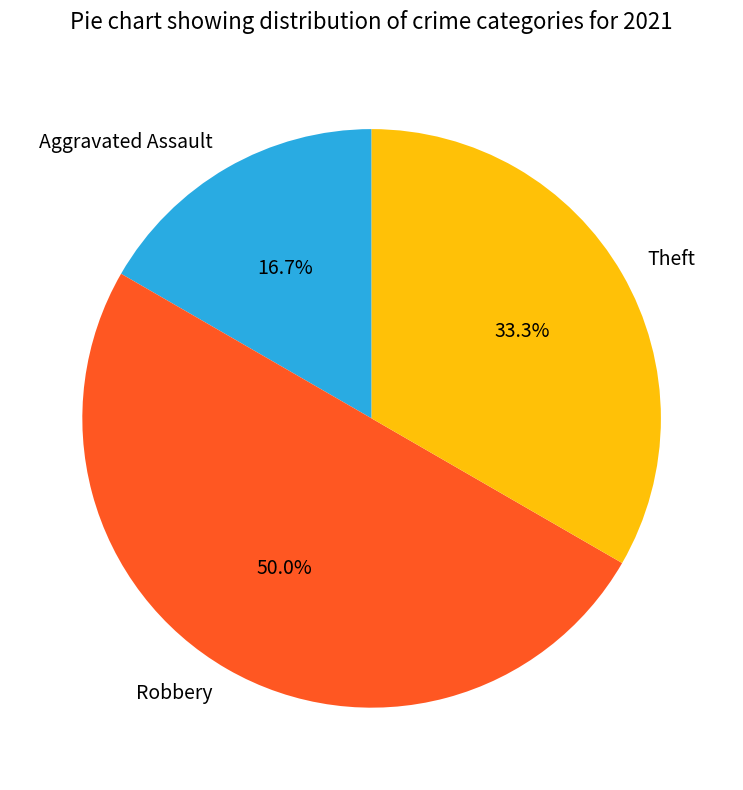

Which category has the smallest portion of the pie?

Aggravated Assault